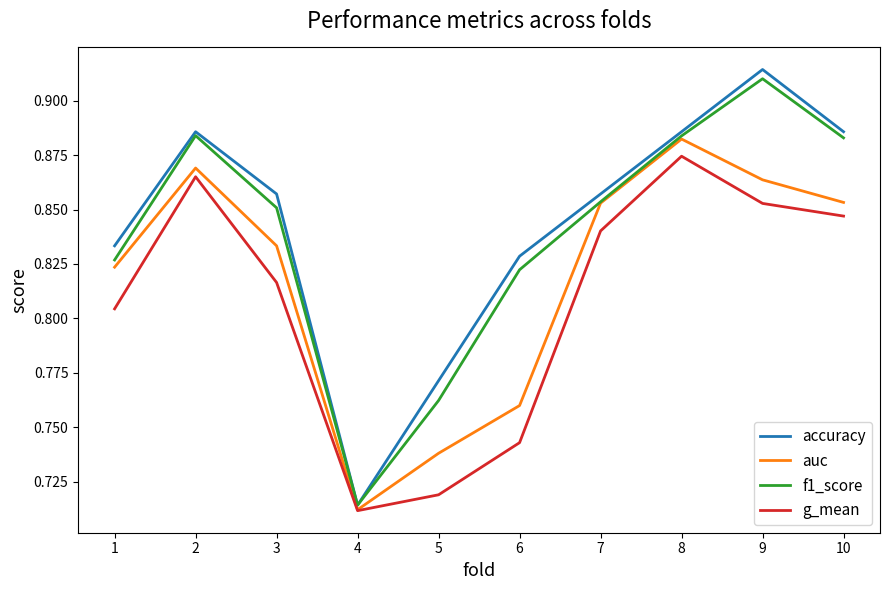

At which label does auc reach its peak?

8